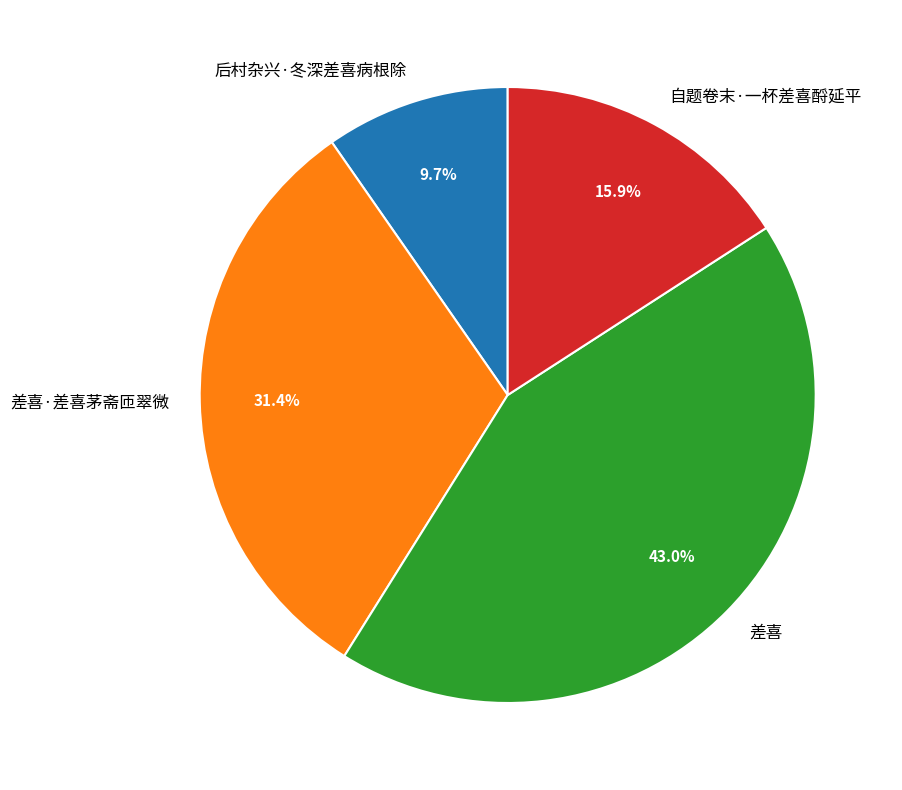

What is the largest slice in the pie chart?

差喜